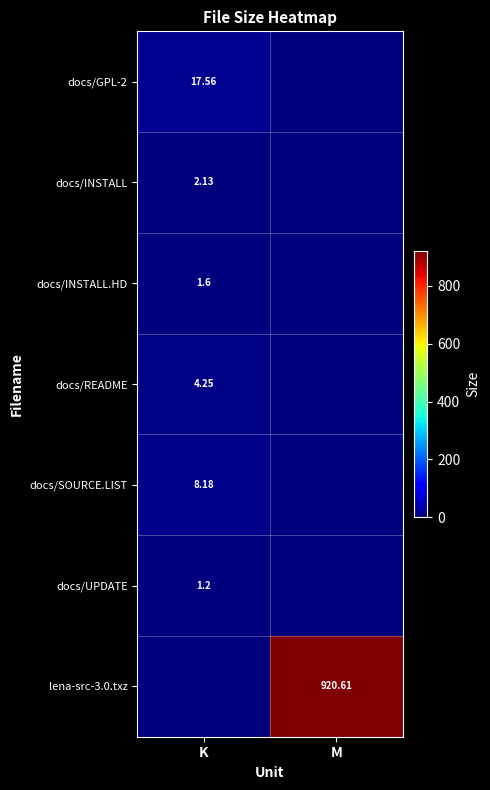

Is the value of docs/GPL-2 at K greater than the value of docs/README at K?

Yes